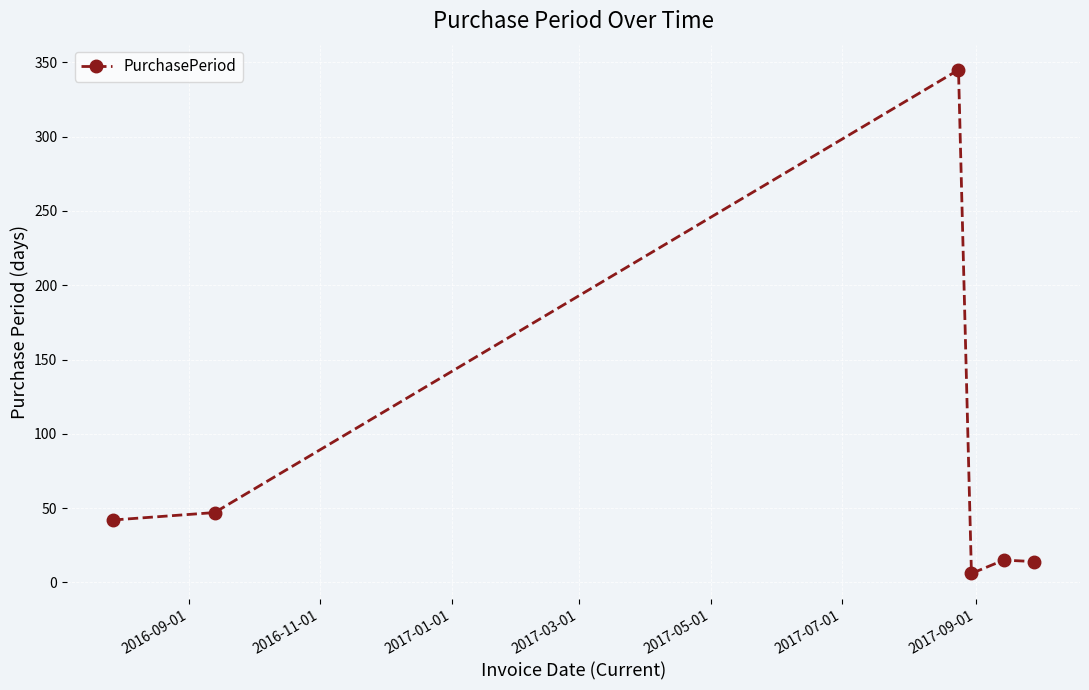

True or false: the data has more than 0 interior local peaks.

True